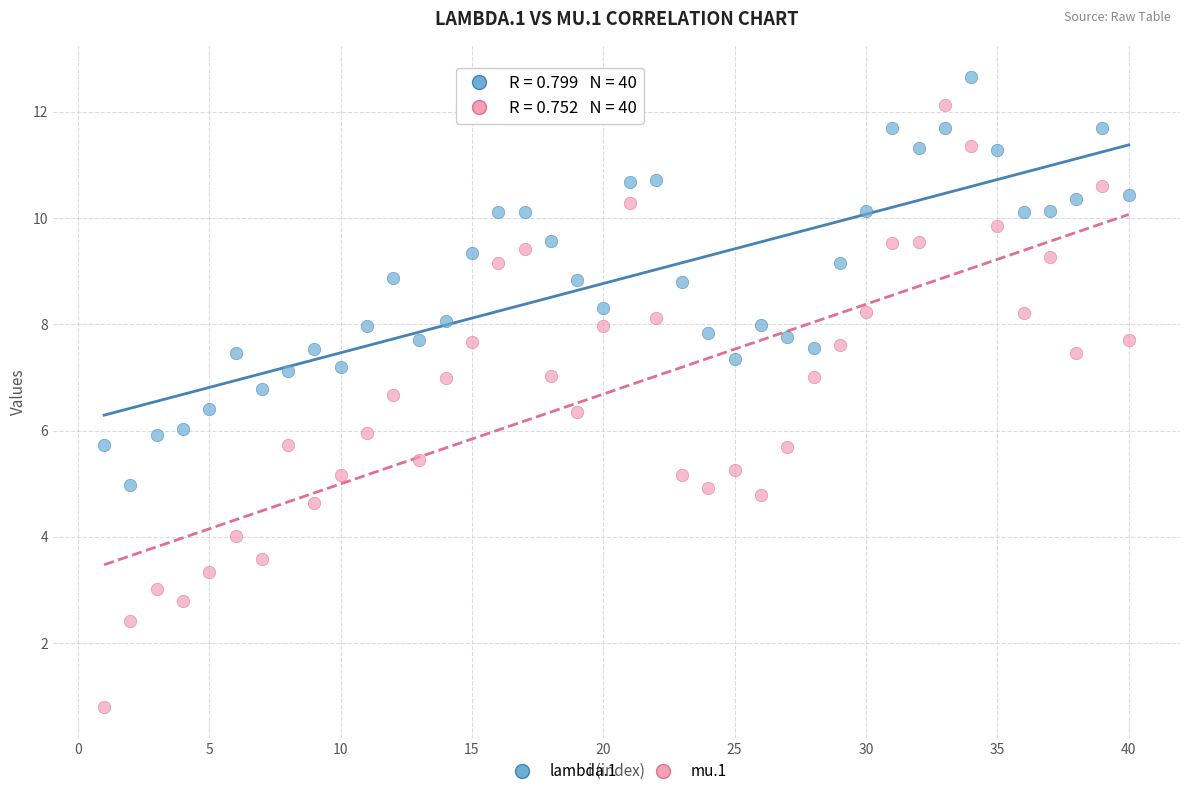

What are all the series names shown in the legend?

lambda.1, mu.1